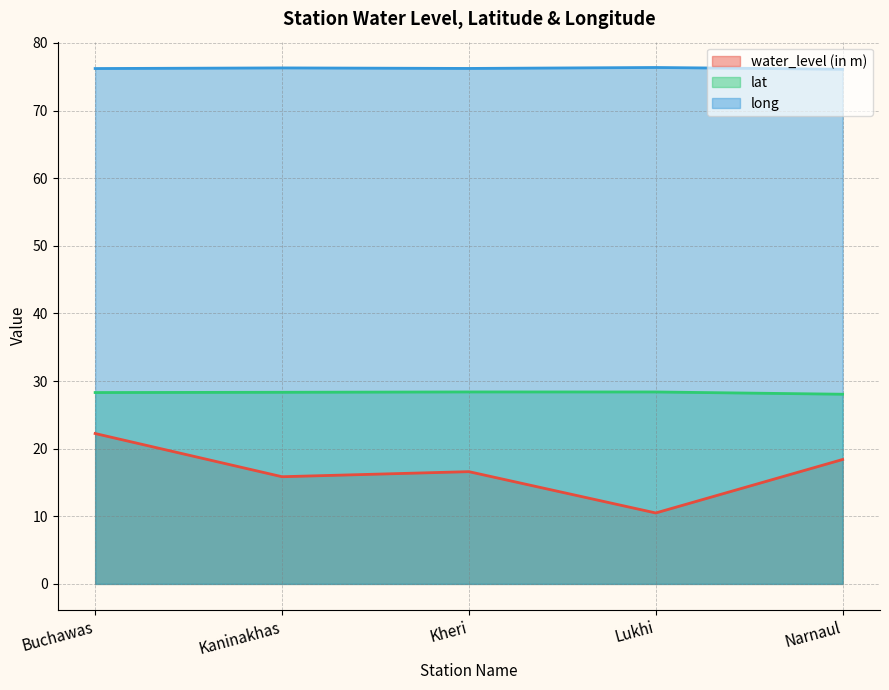

Does the chart display data point markers on the line(s)?

No